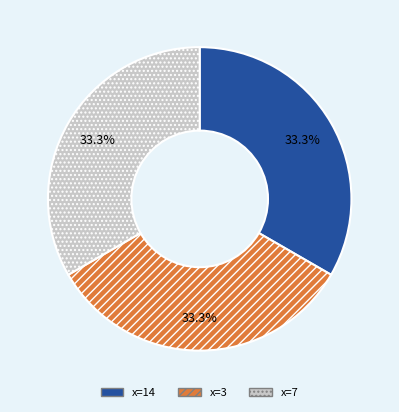

Is there any slice that represents more than half of the pie?

No